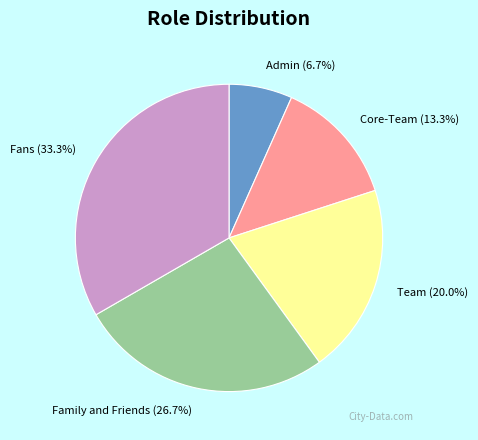

Between Admin and Family and Friends, which is larger?

Family and Friends